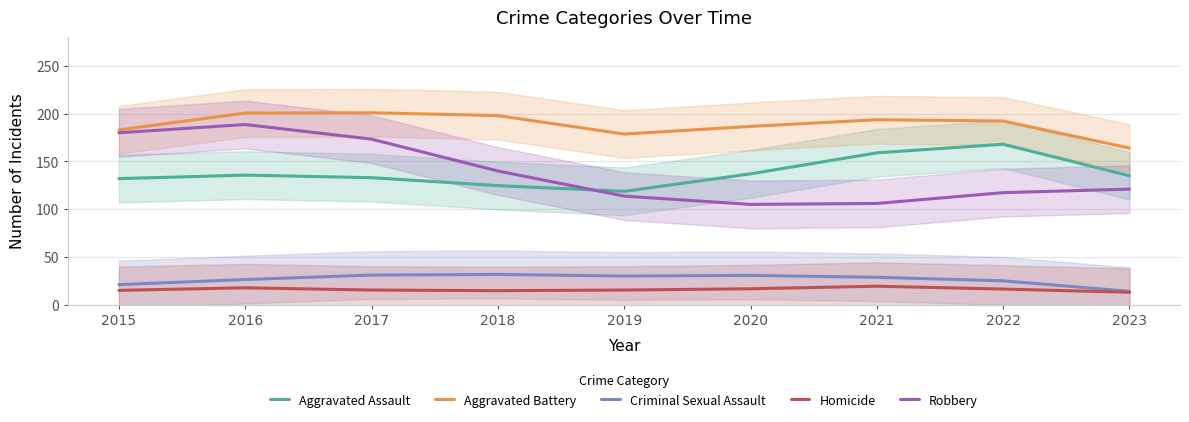

Is the value of Criminal Sexual Assault at 2019 greater than the value of Robbery at 2022?

No